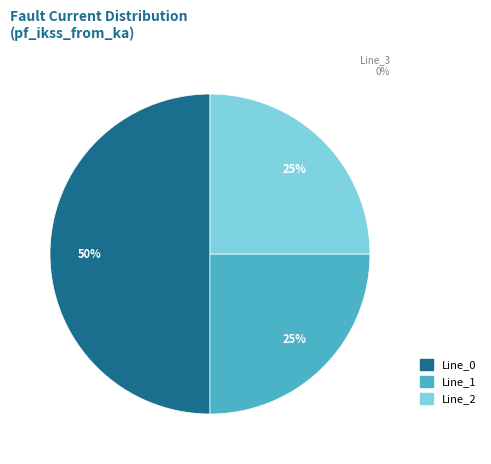

To the nearest percent, what is the average slice percentage?

33%